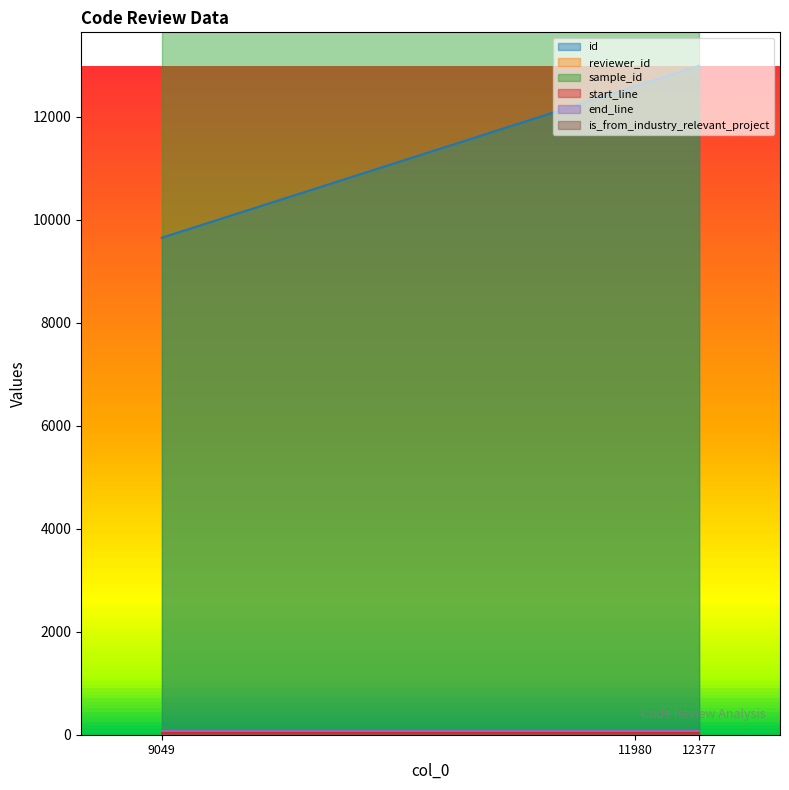

What is the value of the end_line point at the 2nd from the left?

74